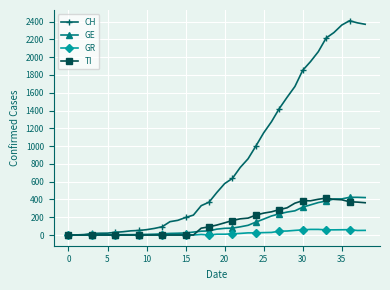

Which series has the largest range (max minus min)?

CH